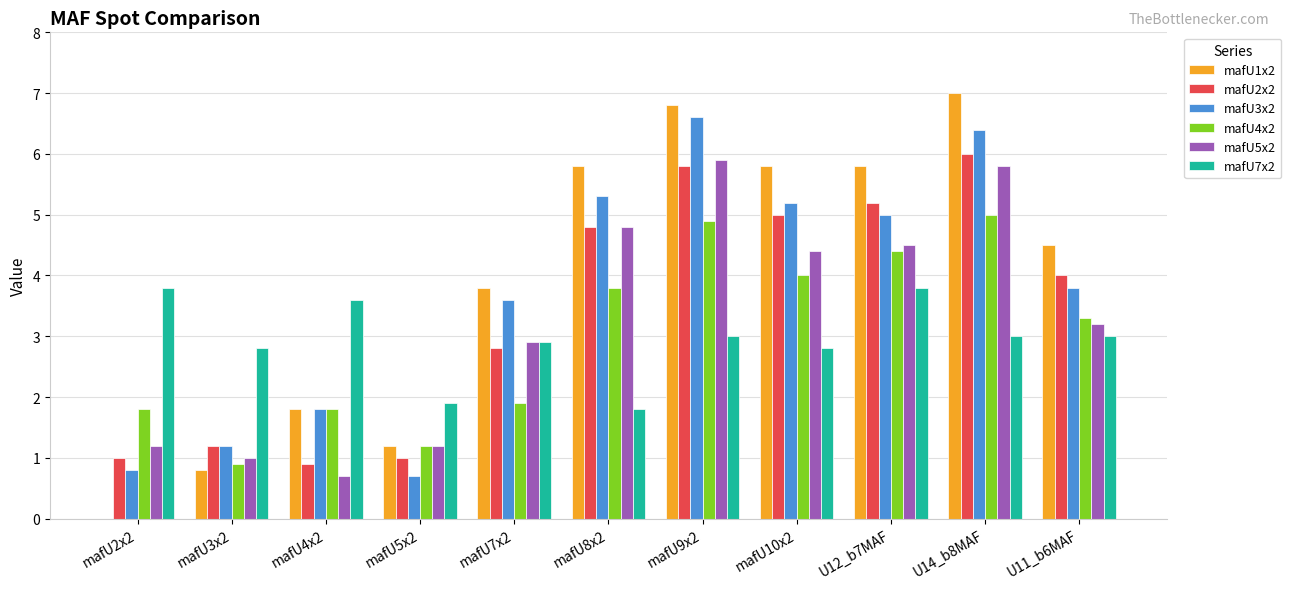

What is the total value across all series at mafU9x2?

33.0